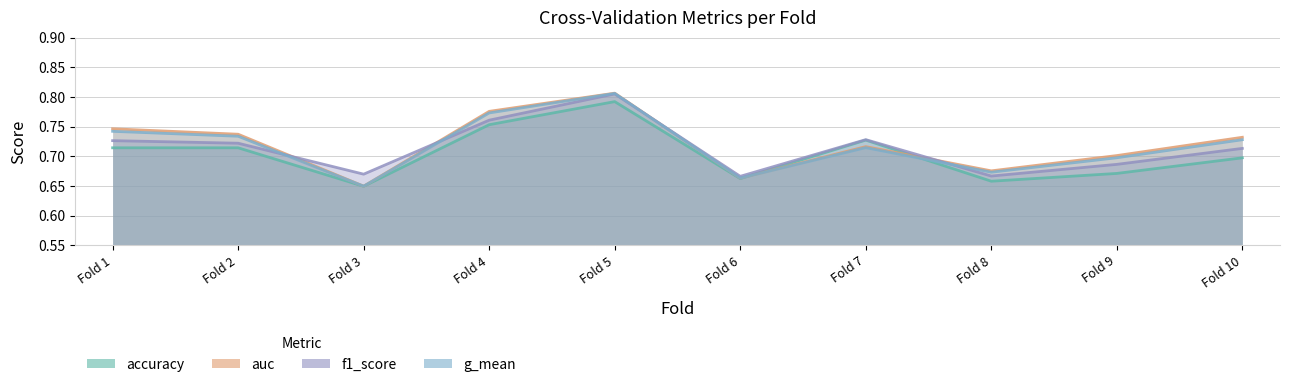

At which category is the sum across all series the highest?

Fold 5